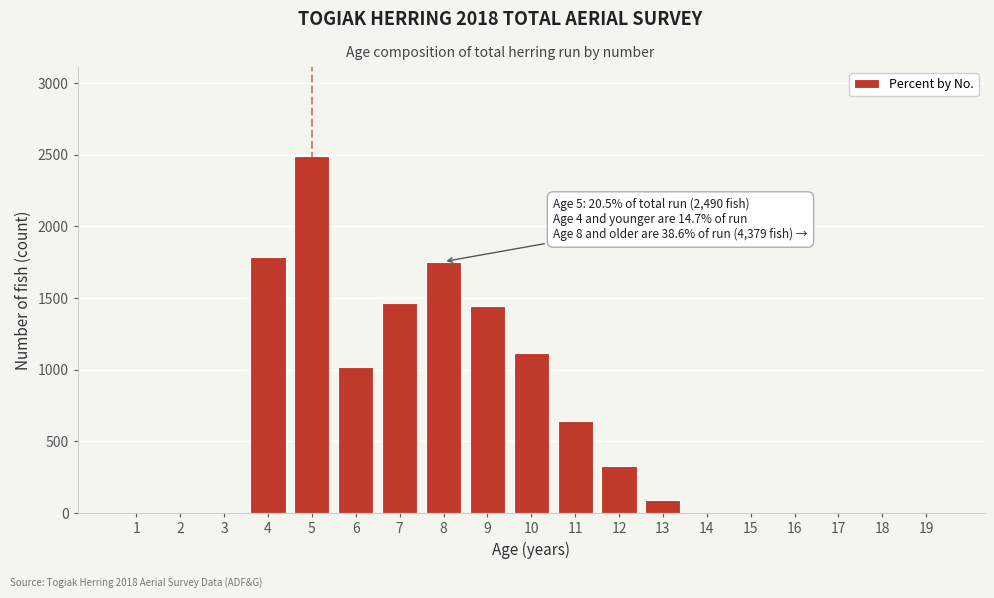

Reading right to left, list all the values displayed in this chart.

19=0	18=0	17=0	16=0	15=0	14=0	13=93	12=328	11=640	10=1118	9=1446	8=1754	7=1465	6=1022	5=2490	4=1788	3=0	2=0	1=0